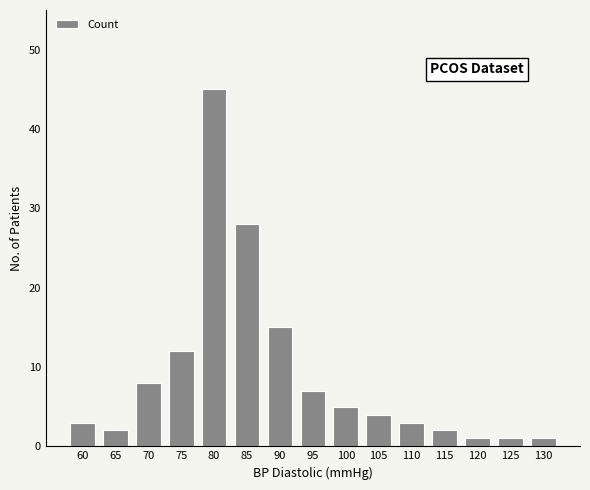

What is the average value?

9